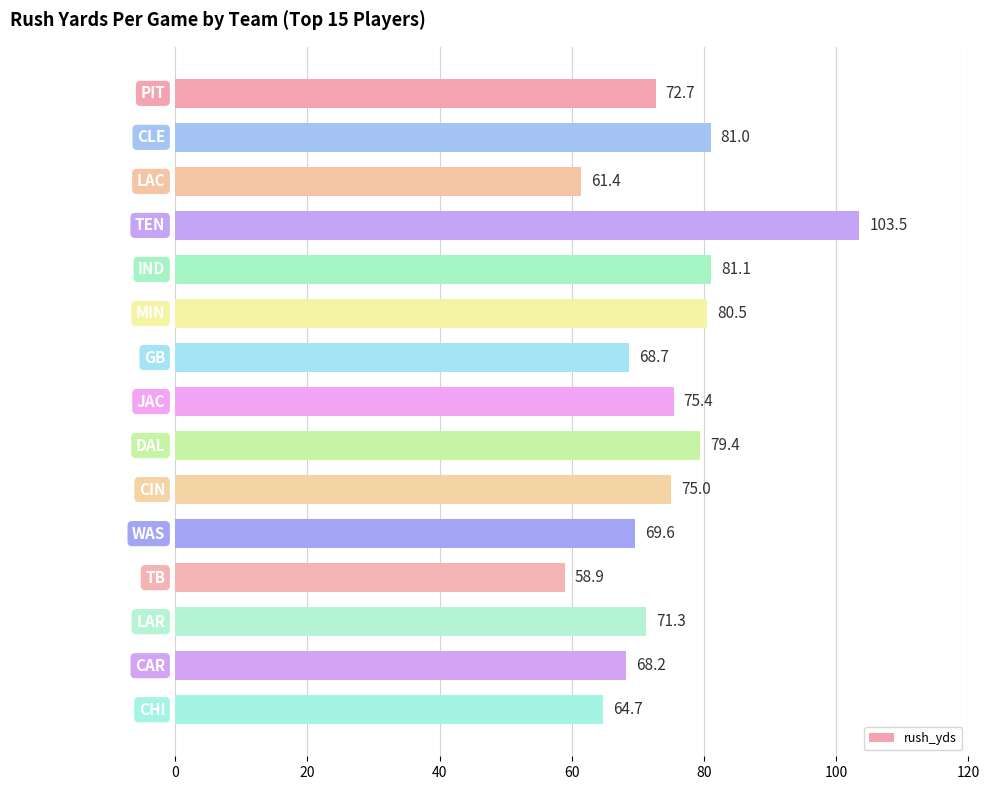

What is the difference between the maximum and minimum values?

44.6